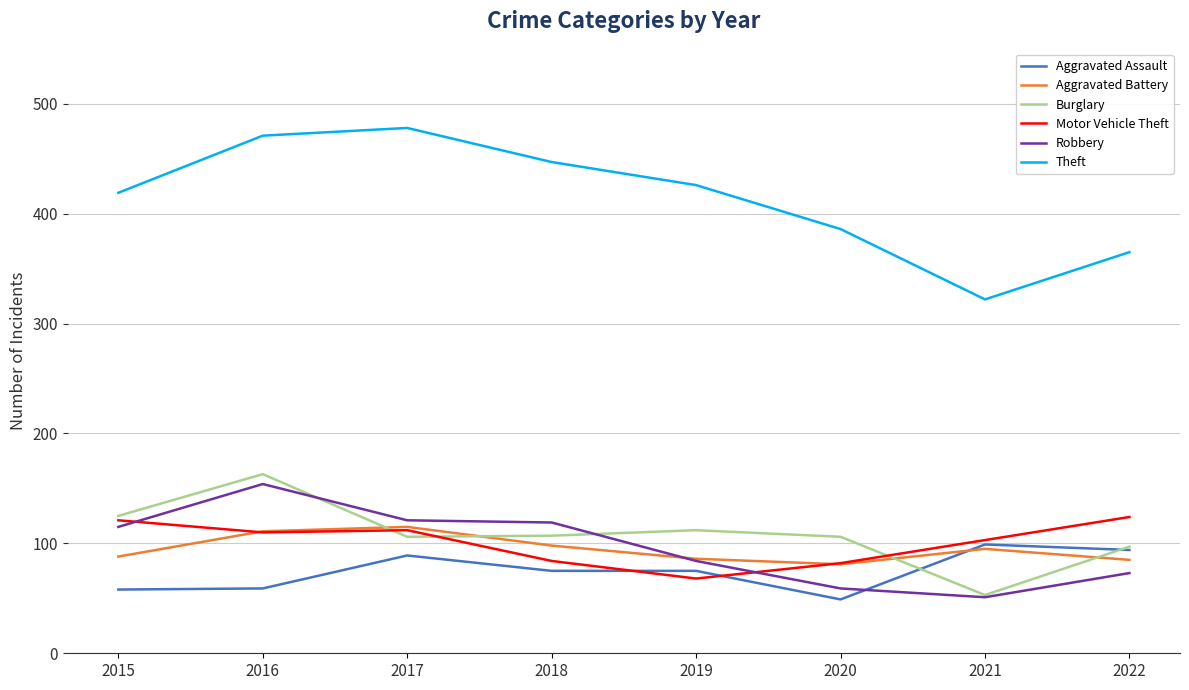

Where does the Aggravated Assault series first go above 75?

2017